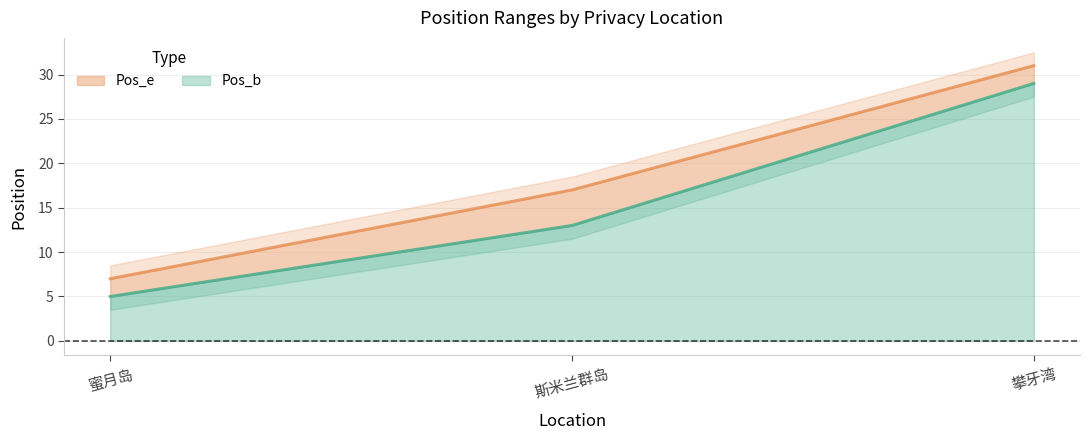

What is the difference between the highest and lowest values at 斯米兰群岛?

4